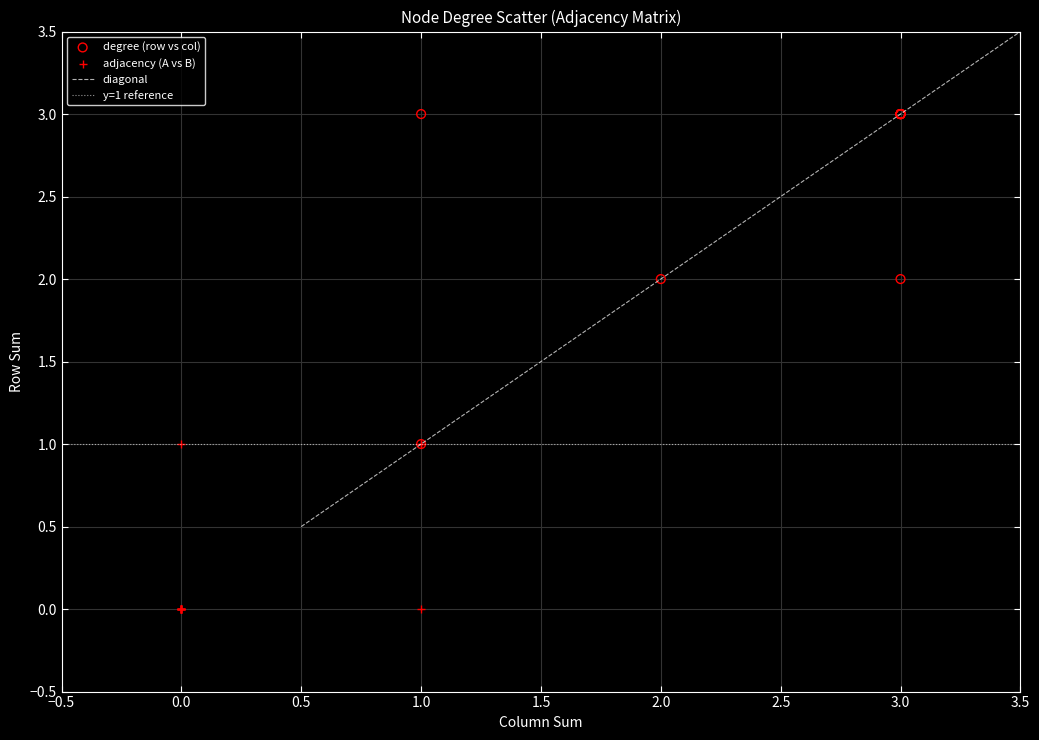

Which series has the widest spread of Y values?

degree (row vs col)